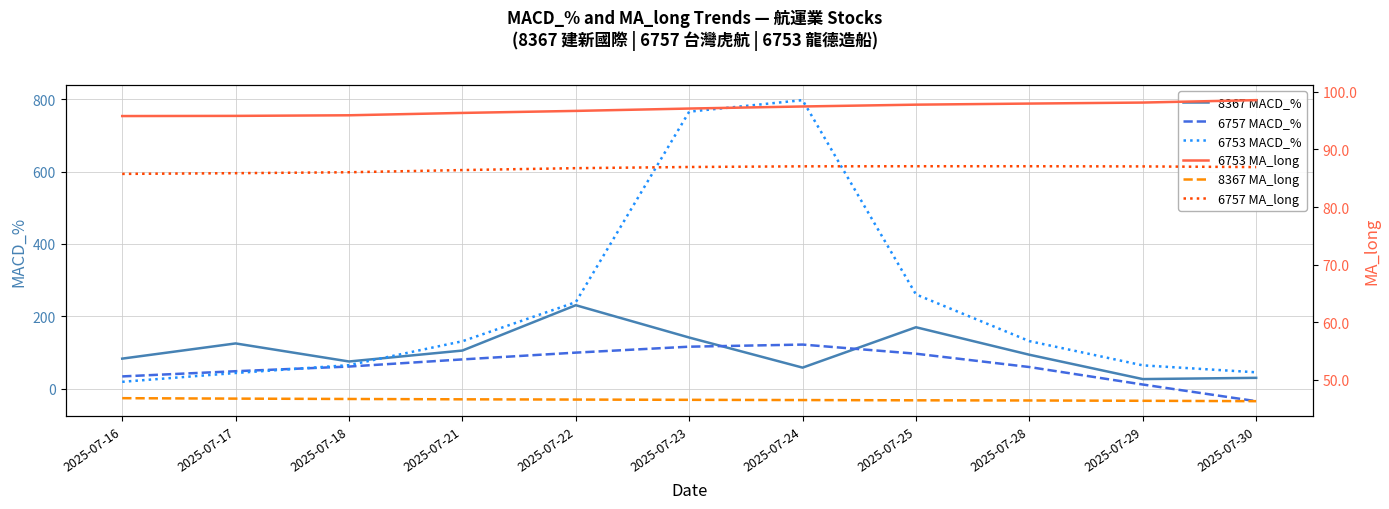

What is the total value across all series at 2025-07-16?

363.4